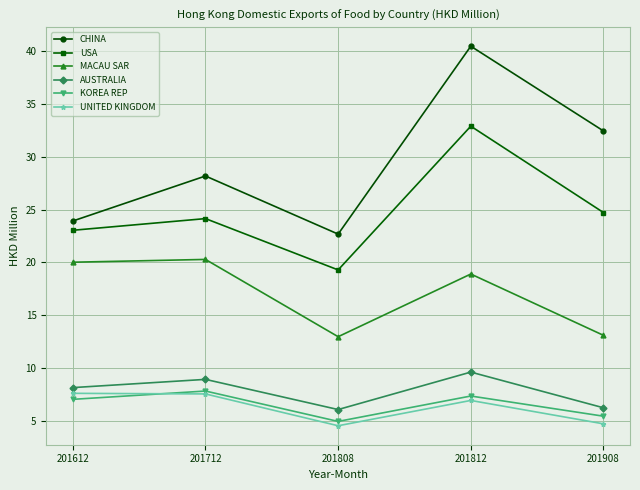

At which category is the sum across all series the highest?

201812